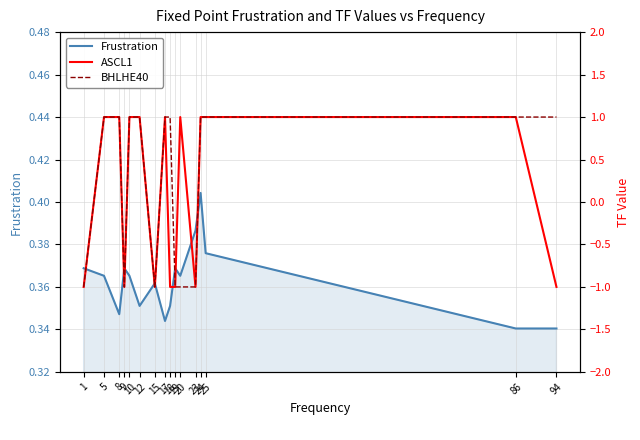

Which category has the highest value in the Frustration series?

24